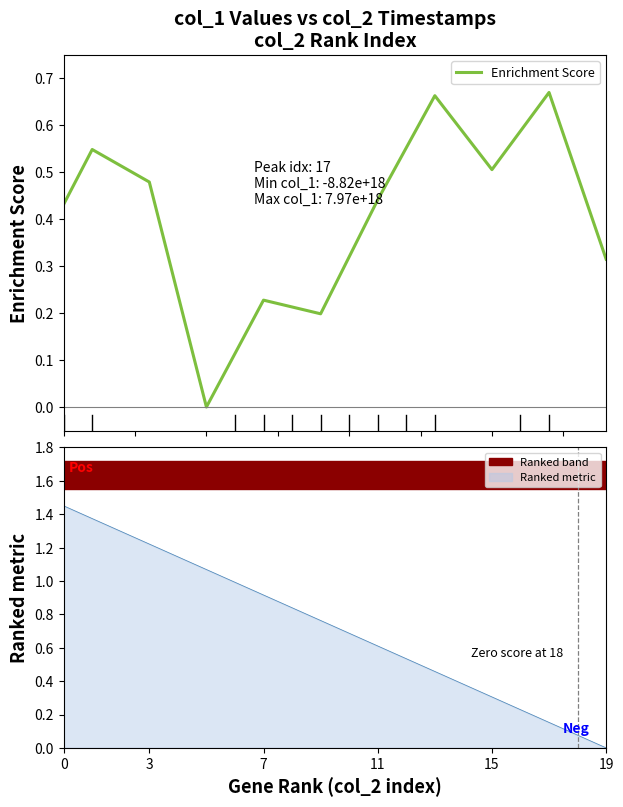

Count the values in the range 0 to 1.

20